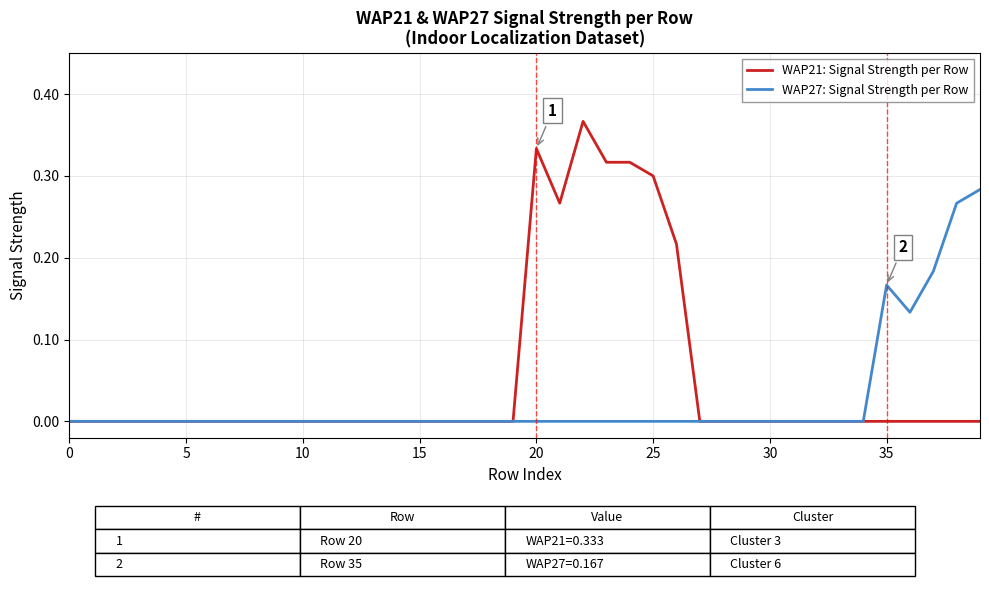

Does the chart display data point markers on the line(s)?

No